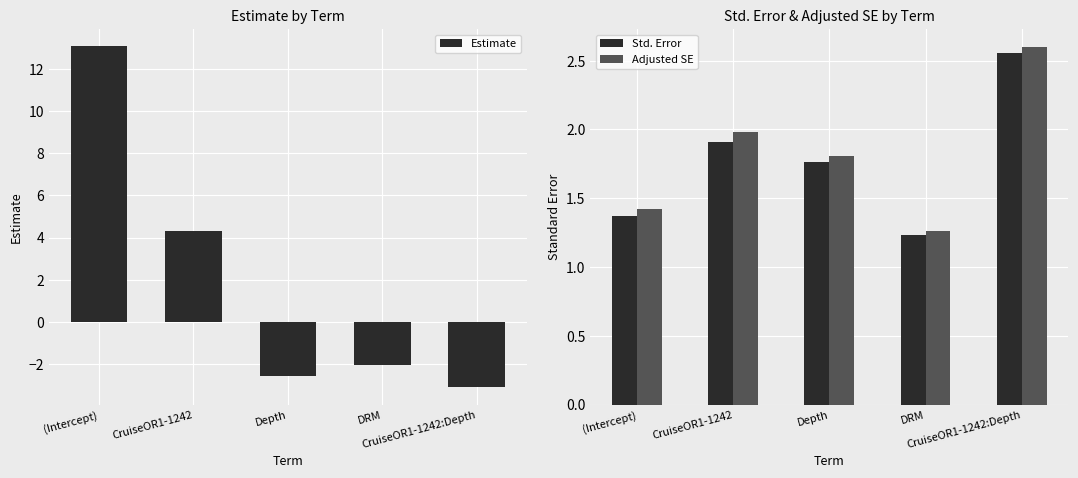

Where does the Estimate series first go above -2?

(Intercept)